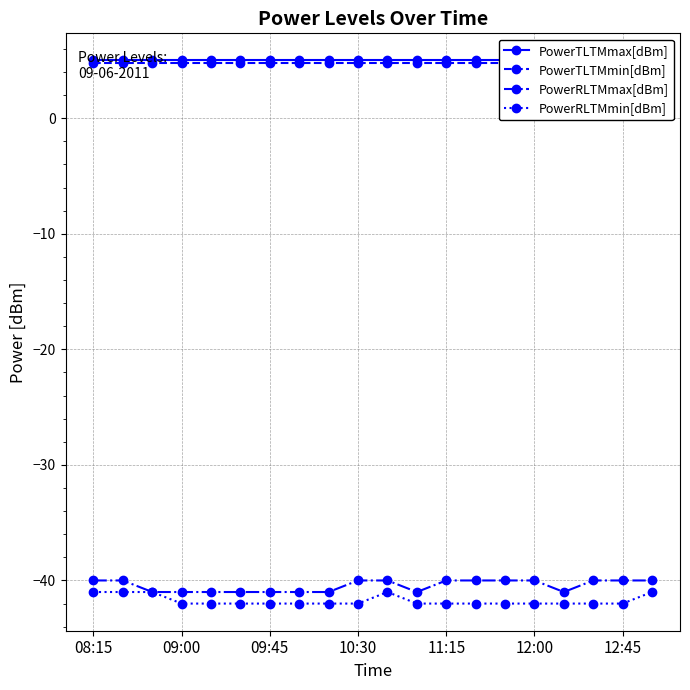

True or false: PowerRLTMmin[dBm] has a value of -42 at 12:45.

True